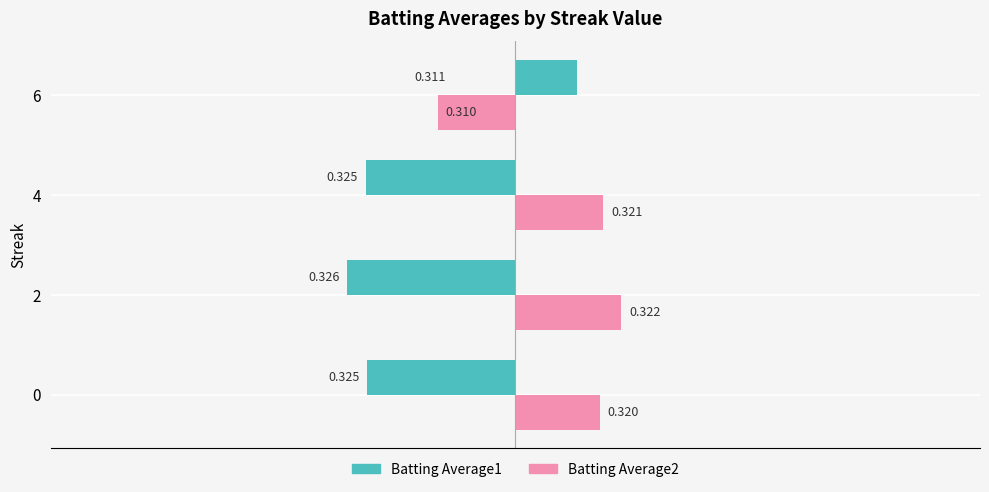

What are all the series names shown in the legend?

Batting Average1, Batting Average2